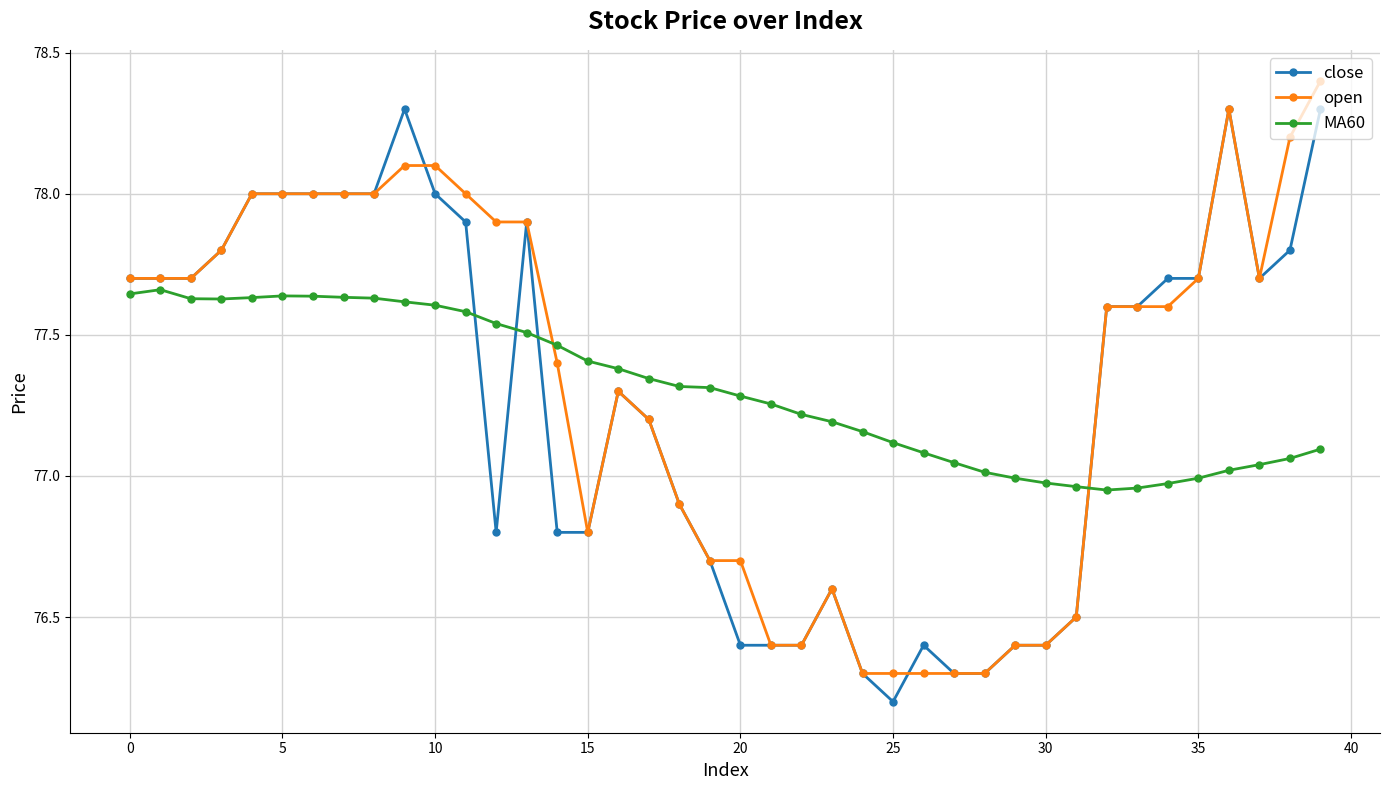

What is the greatest value displayed?

78.4